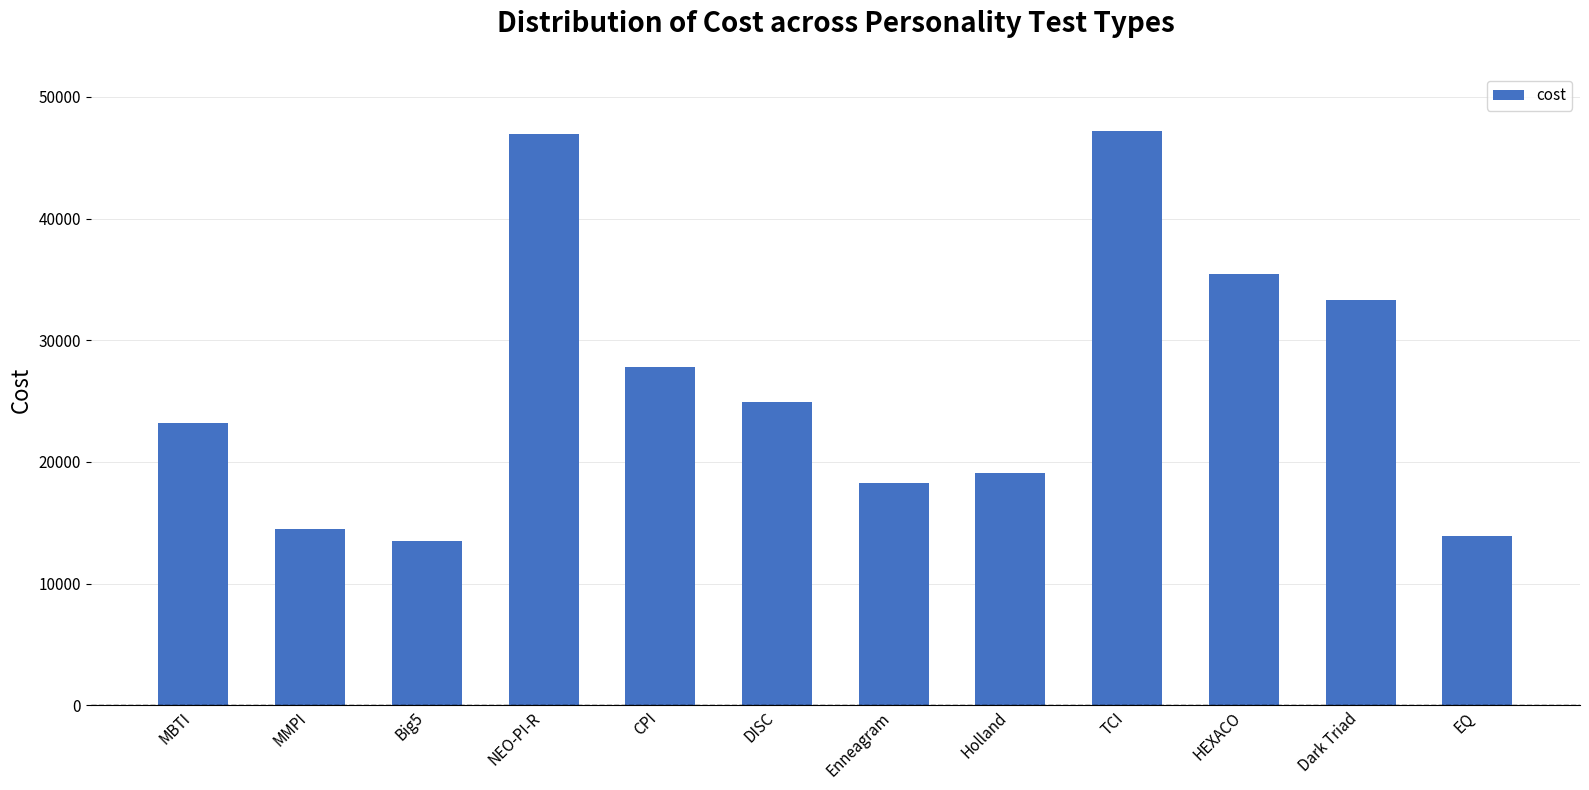

Reading right to left, transcribe all the data shown in this chart.

13939	33317	35420	47192	19063	18302	24926	27841	46960	13508	14450	23238